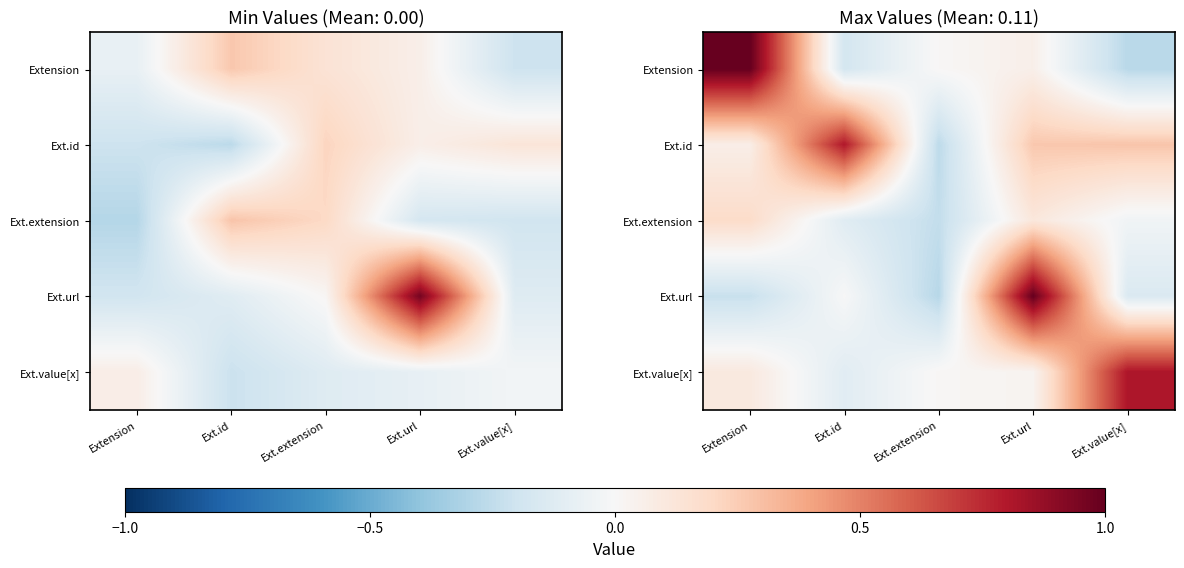

What is the sum of the Ext.id values at Ext.id and Ext.url?

1.1